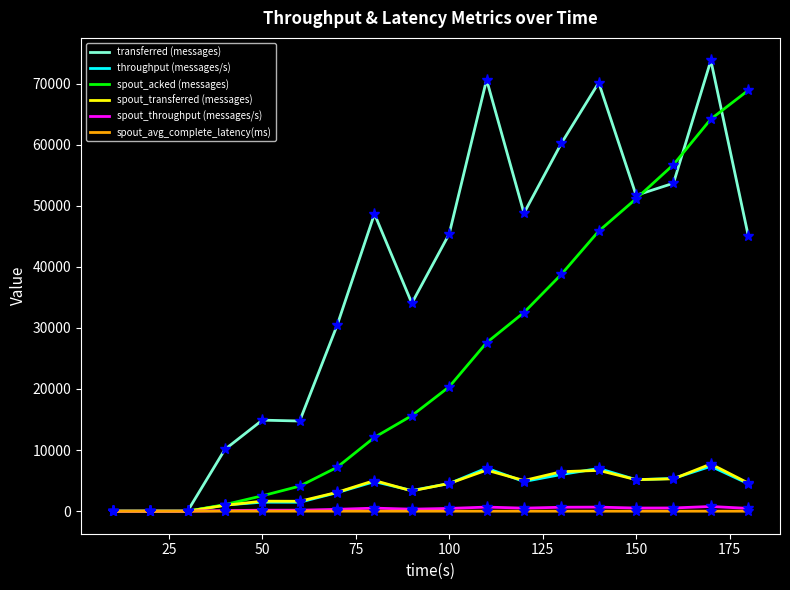

What is the sum of all throughput (messages/s) values?

66981.0